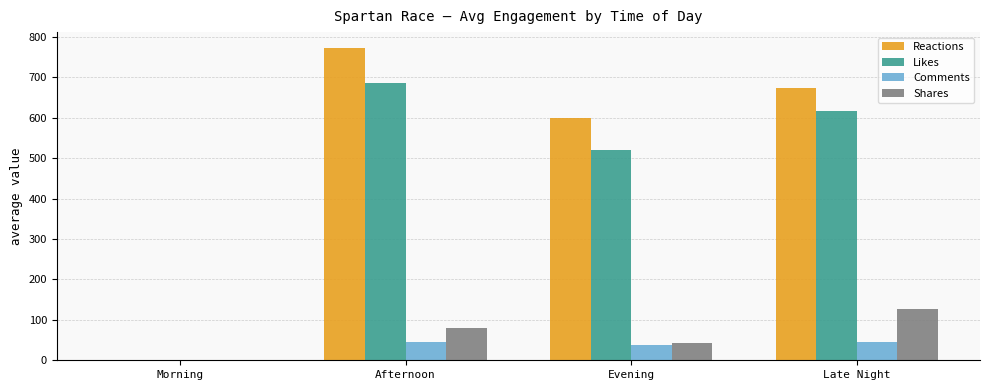

Which series has the widest spread of values?

Reactions